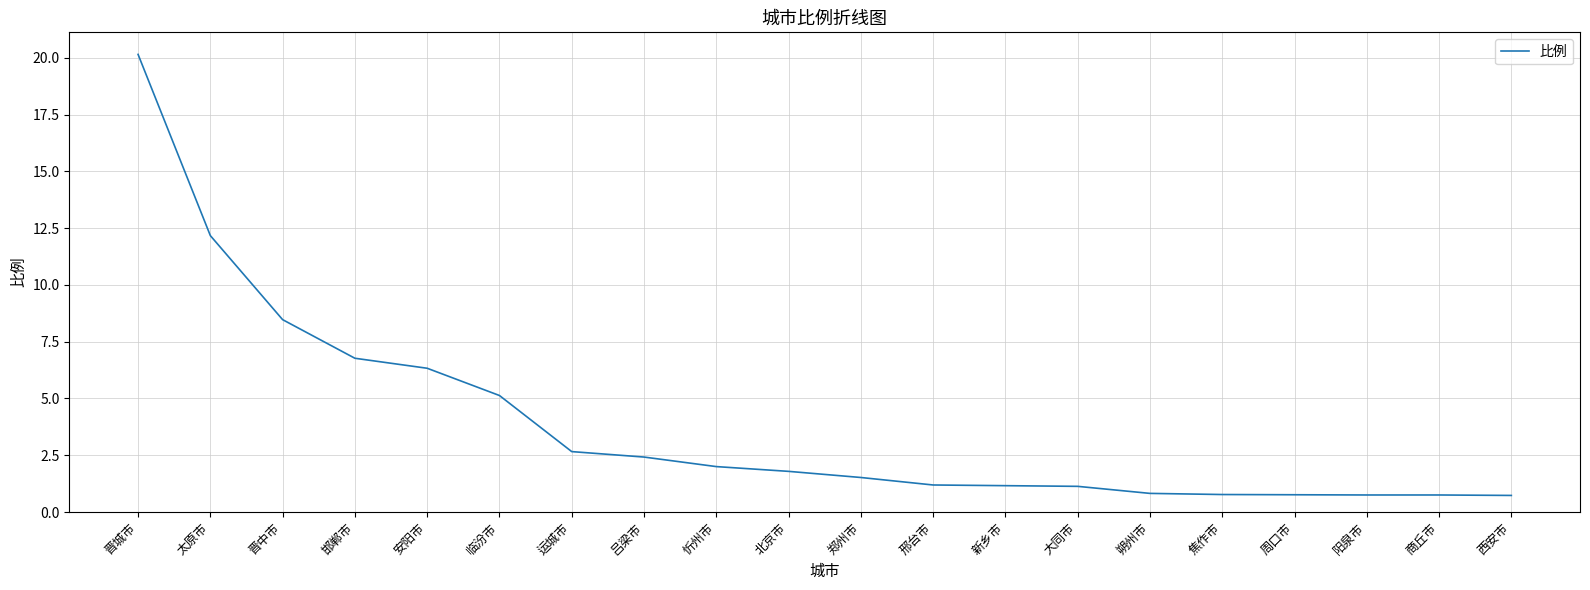

What is the change in value from 北京市 to 朔州市?

-1.0